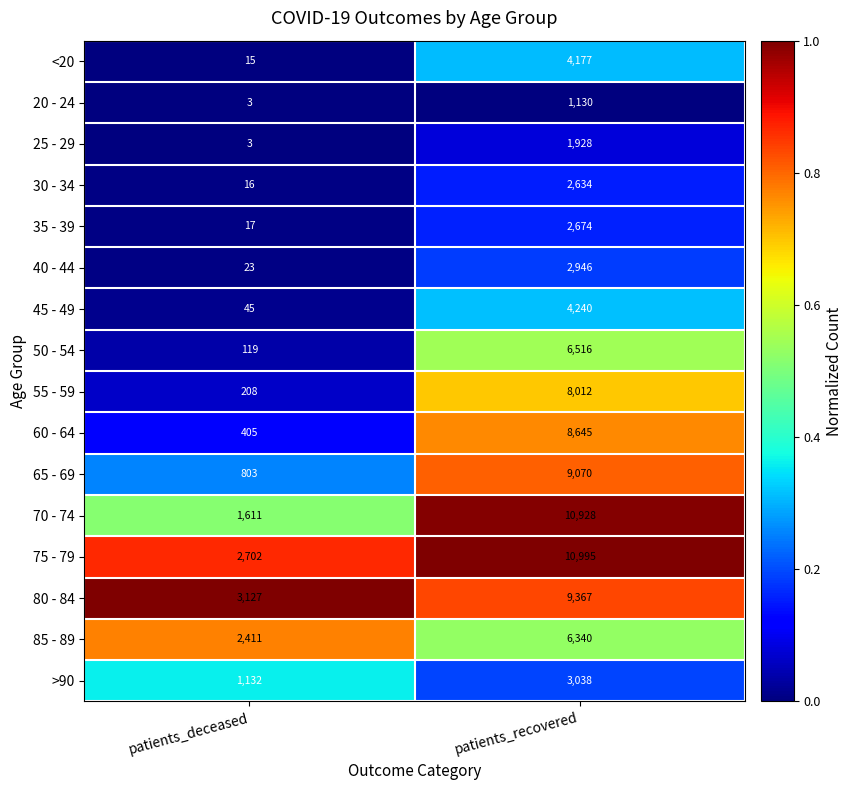

The value of 40 - 44 at patients_recovered is 2946. True or false?

True